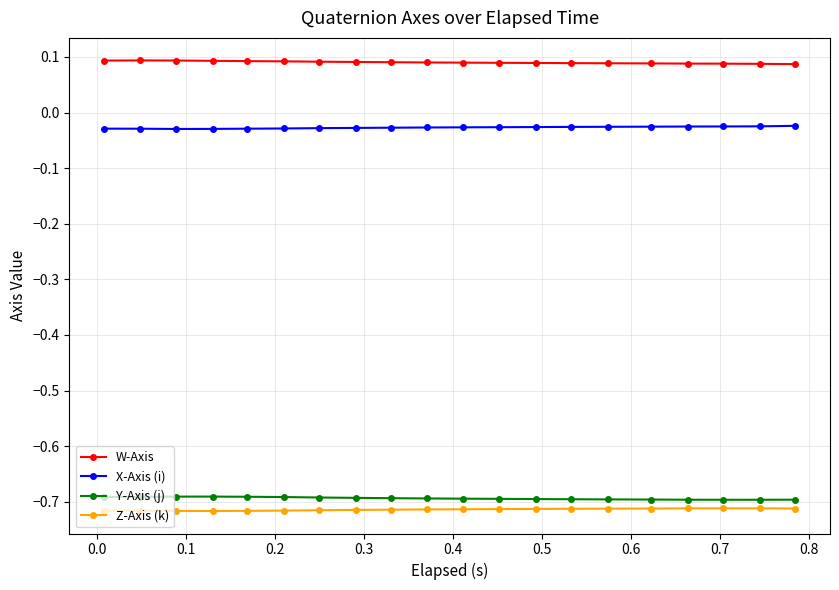

What is the sum of all W-Axis values?

1.8